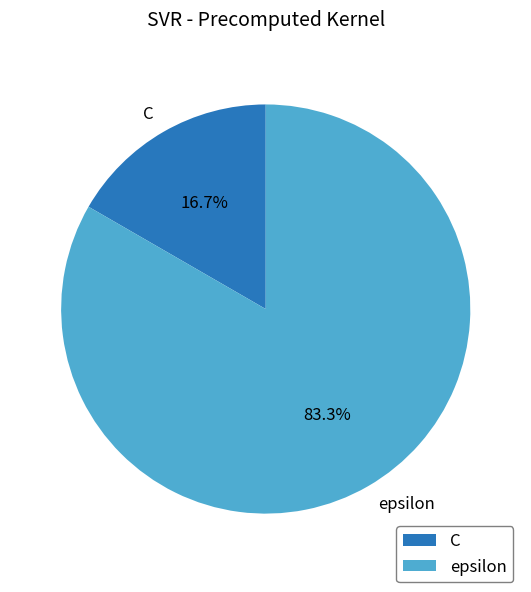

Approximately how many times larger is the value at epsilon compared to C?

5.0